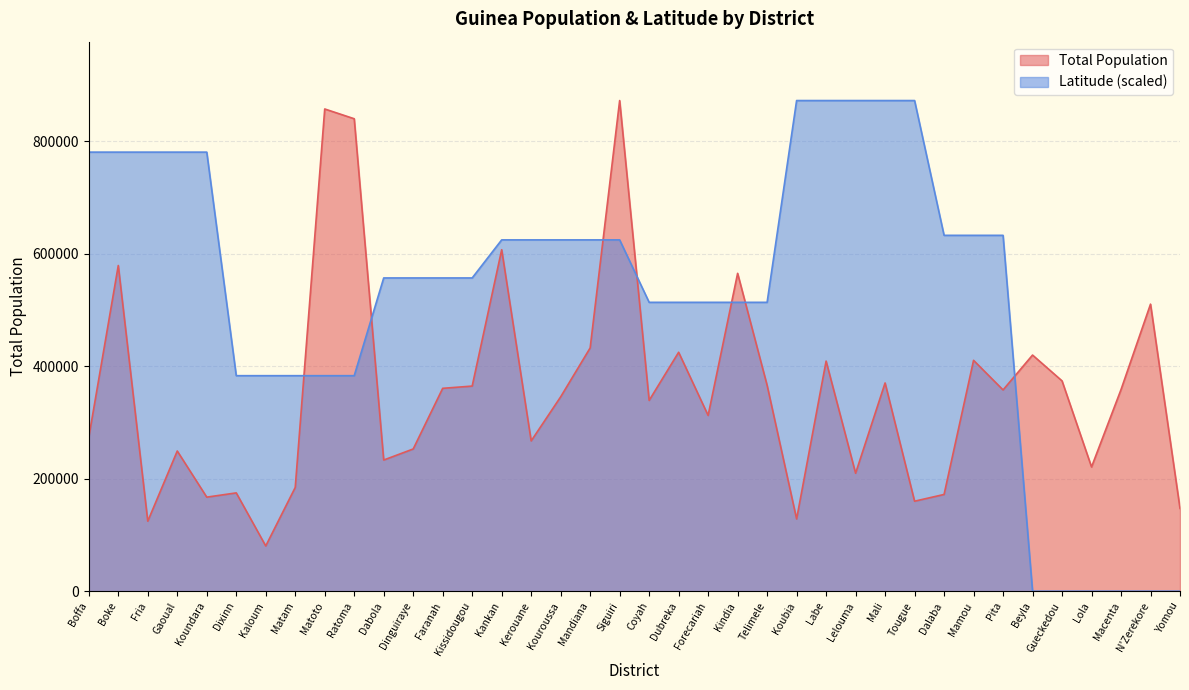

Which category has the highest value in the Total Population series?

Siguiri